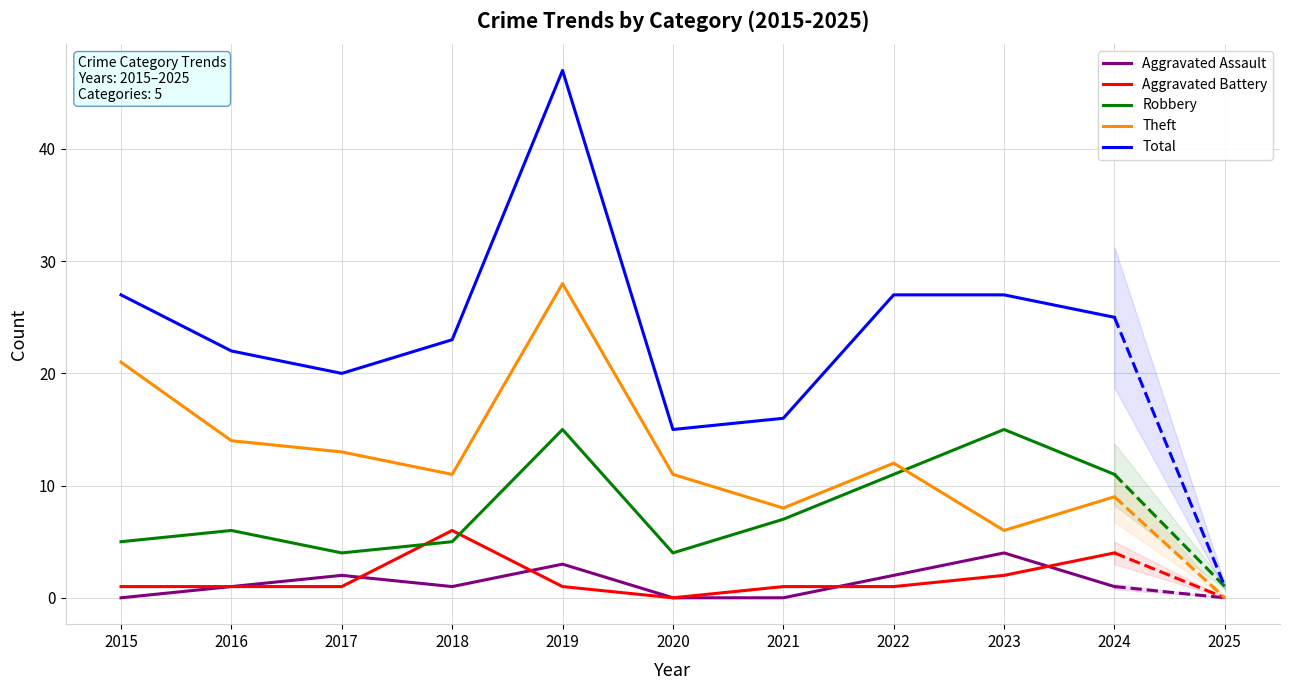

What is the approximate value of Total at 2022, to the nearest 5?

25